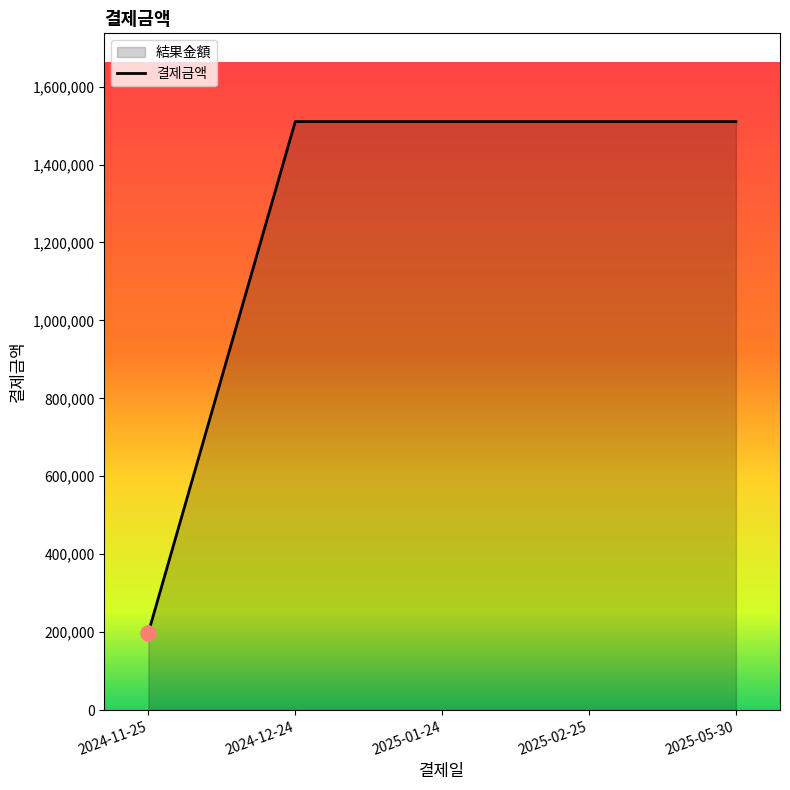

What is the change in value from 2024-11-25 to 2025-01-24?

+1311483